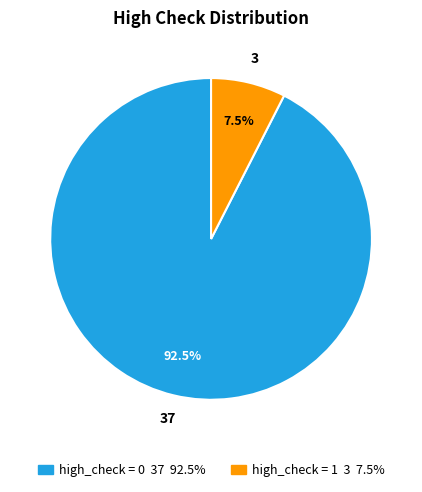

Does any single category account for the majority?

Yes